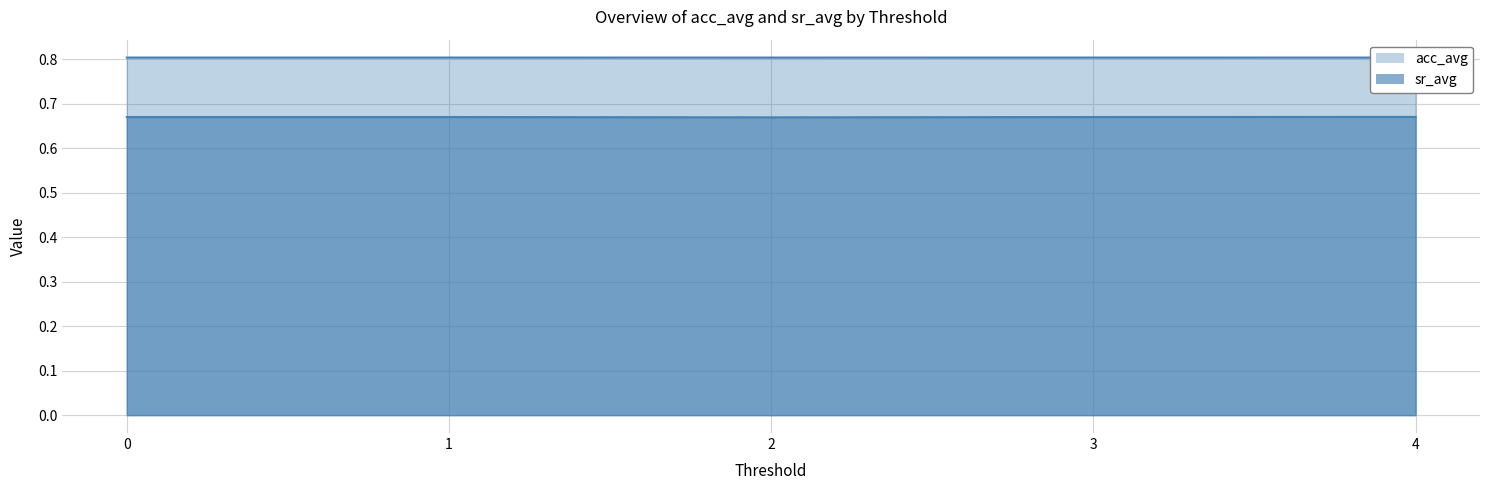

Which category has the lowest value in the acc_avg series?

2